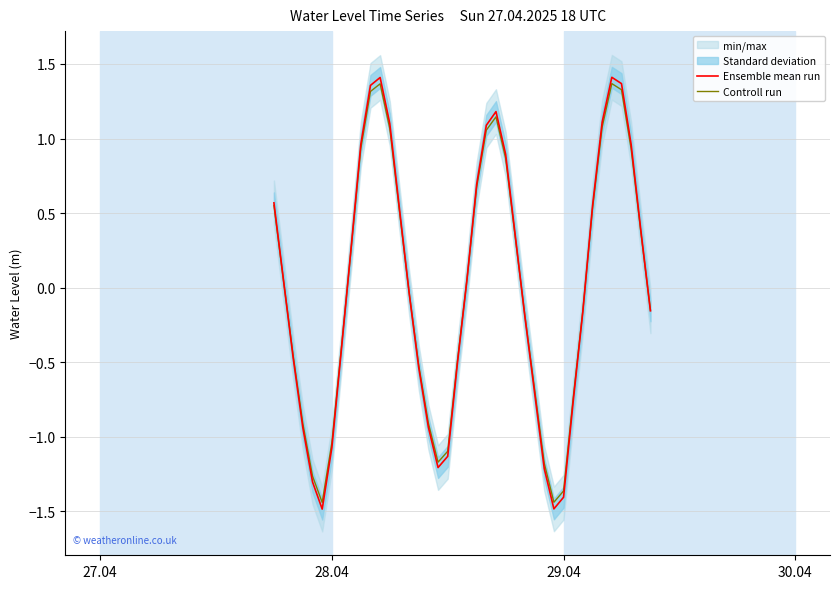

What is the lowest value of the Ensemble mean run series?

-1.5